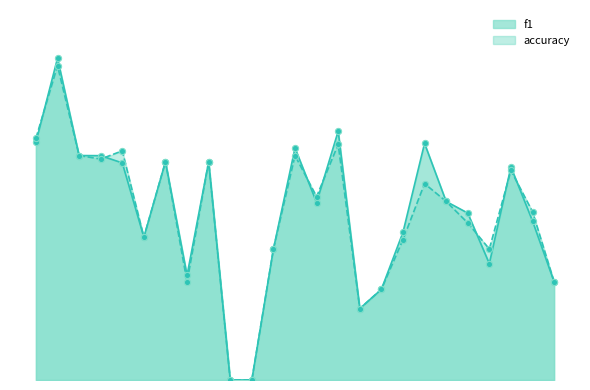

What are all the series names shown in the legend?

f1, accuracy